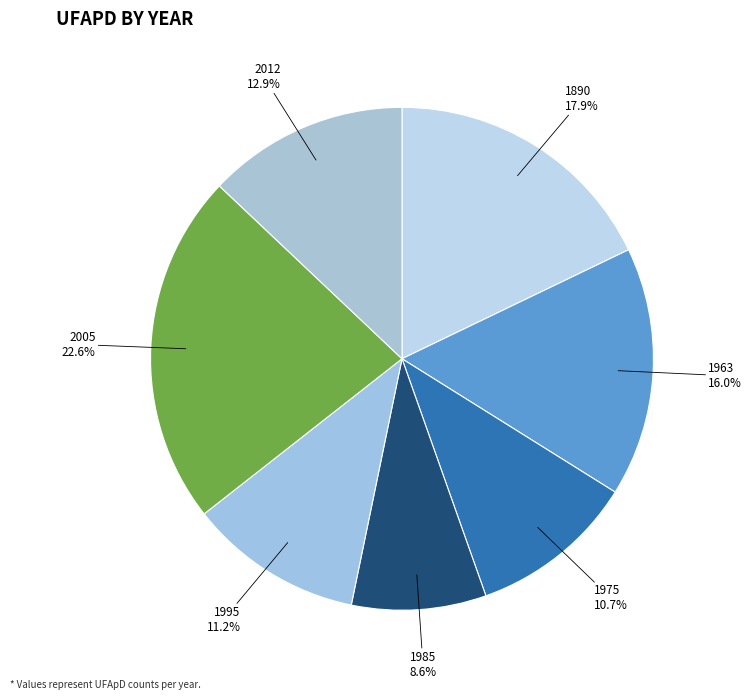

What is the smallest slice in the pie chart?

1985